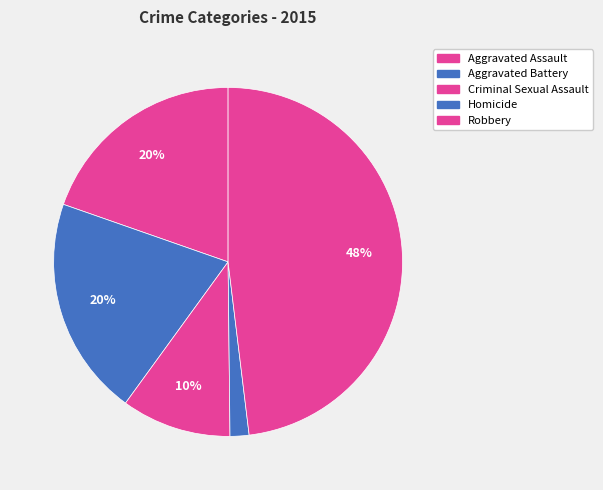

To the nearest percent, what is the difference between the largest and smallest slice percentages?

46%